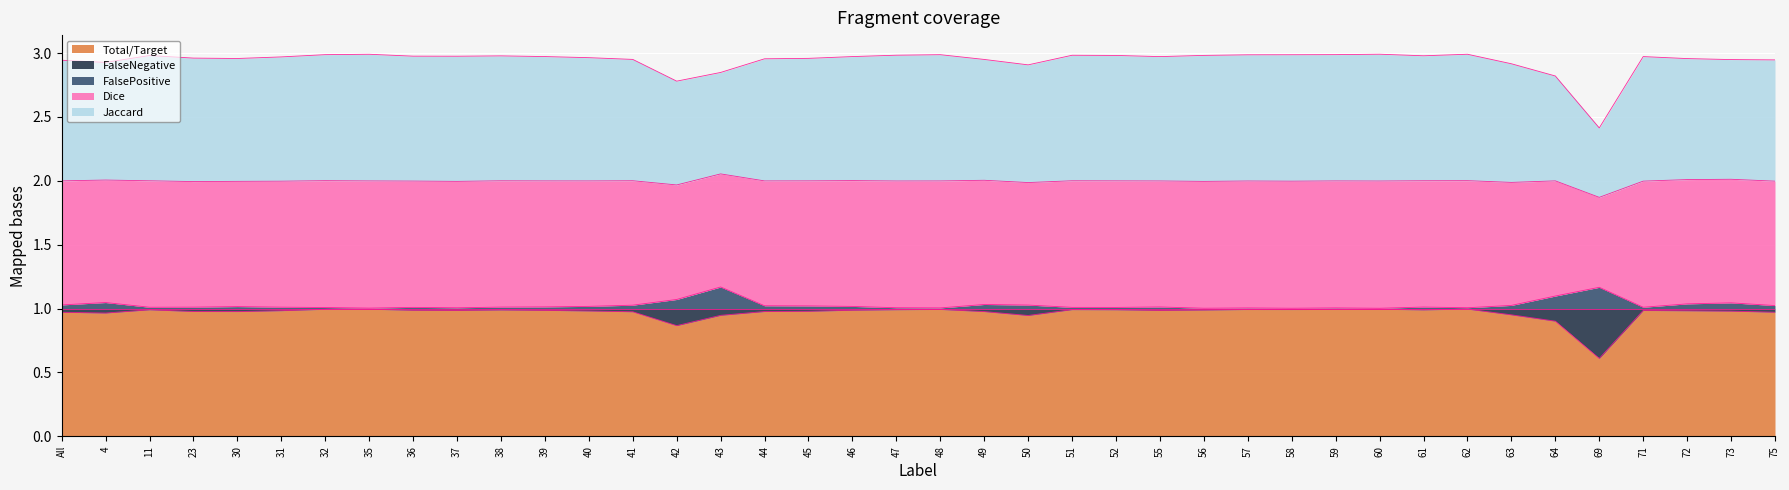

True or false: Total/Target has a value of 1.0 at 37.

True